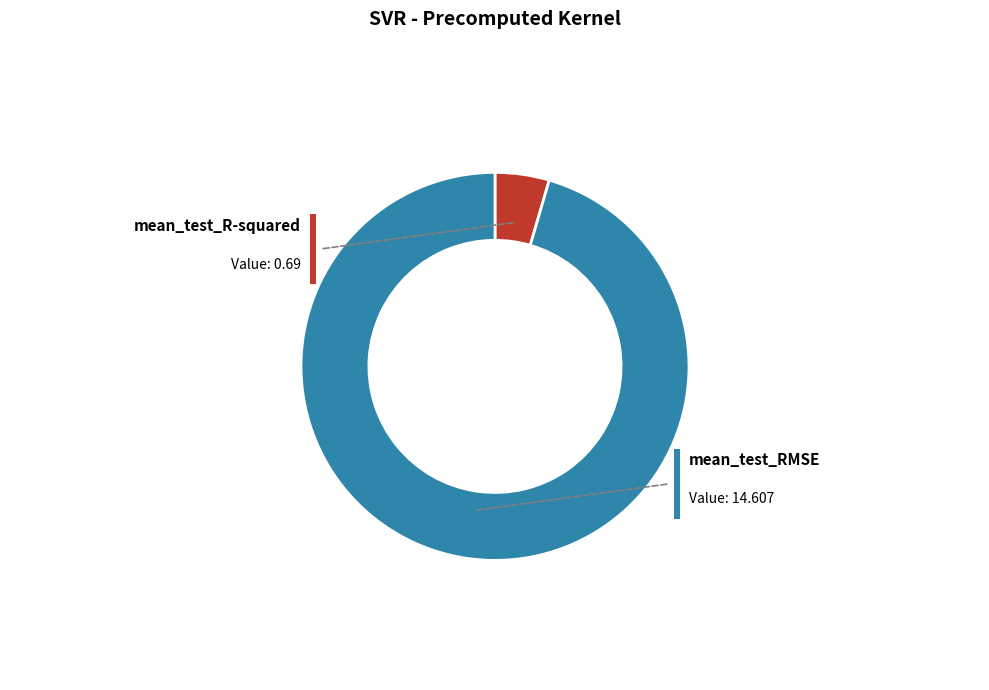

True or false: mean_test_RMSE accounts for 95% of the total.

True